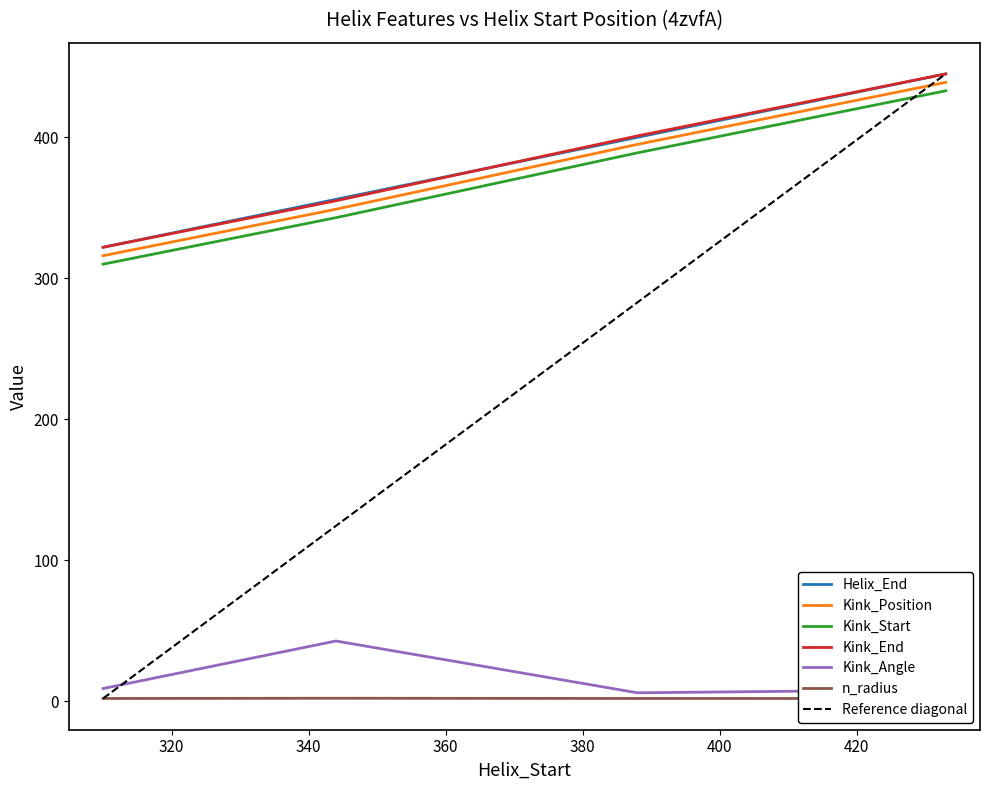

The value of Helix_End at 310 is 322.0. True or false?

True